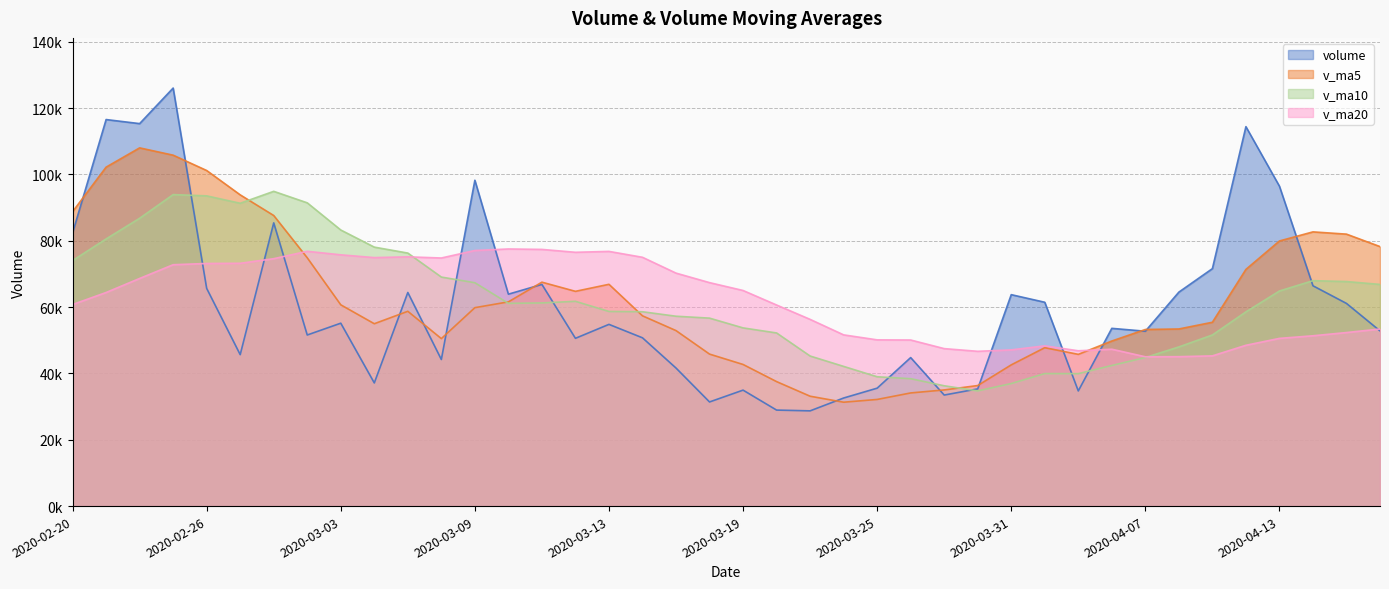

Reading right to left, list all the values displayed in this chart.

volume: 52836.5	61115.2	66439.2	96466.1	114421.9	71606.1	64524.4	52735.3	53599.1	34725.3	61467.1	63759.0	35348.4	33484.2	44782.5	35561.2	32591.1	28718.9	28950.5	34970.8	31402.2	41630.5	50744.5	54799.3	50592.3	66844.3	63904.7	98264.2	44206.4	64414.1	37144.0	55153.9	51595.3	85407.7	45669.6	65648.1	126061.9	115338.8	116563.6	82369.1
v_ma5: 78255.8	82009.7	82691.5	79950.8	71377.3	55438.0	53410.2	53257.2	49779.8	45756.8	47768.2	42587.1	36353.5	35027.6	34120.8	32158.5	31326.7	33134.6	37539.7	42709.5	45833.8	52922.2	57377.0	66881.0	64762.4	67526.8	61586.7	59836.5	50502.7	58743.0	54994.1	60694.9	74876.5	87625.2	93856.4	101196.3	105821.9	108024.9	102212.9	88782.5
v_ma10: 66846.9	67710.0	67974.3	64865.3	58567.1	51603.1	47998.6	44805.3	42403.7	39938.8	39963.4	36956.9	34744.0	36283.6	38415.2	38996.1	42124.4	45255.8	52210.3	53735.9	56680.3	57254.4	58606.8	58691.9	61752.7	61260.4	61140.8	67356.5	69064.0	76299.7	78095.2	83258.4	91450.7	94919.1	91319.4	93550.0	93935.9	86797.4	80561.2	74037.4
v_ma20: 53405.1	52333.4	51359.2	50574.4	48491.1	45299.6	45061.6	45030.6	47307.0	46837.4	48321.8	47105.7	46675.4	47487.8	50083.9	50128.3	51632.6	56306.2	60637.2	65017.8	67387.7	70256.4	75028.7	76805.5	76536.1	77405.2	77538.4	77077.0	74812.6	75168.5	74934.8	75772.8	76833.3	74608.8	73217.1	73164.1	72788.5	68645.1	64411.2	60784.2